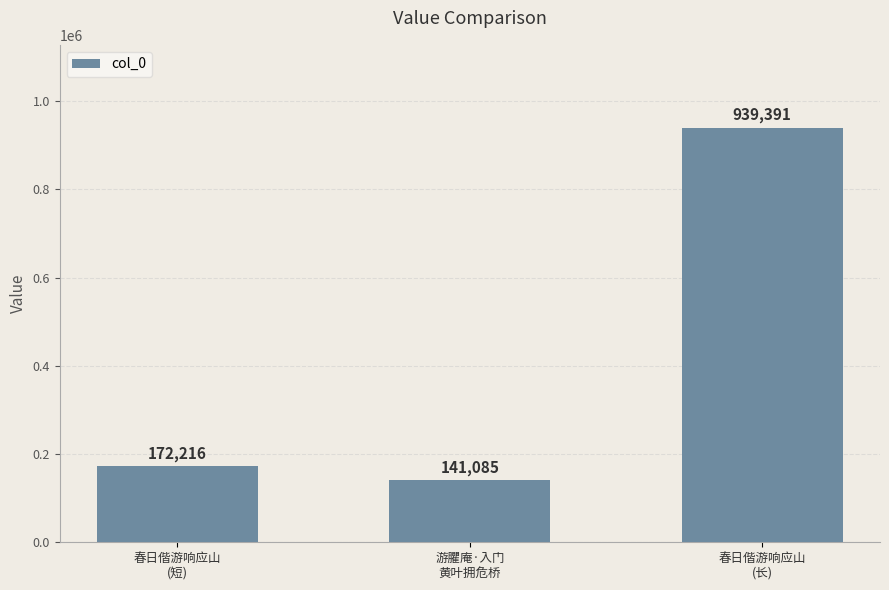

Read the value at 春日偕游响应山
(长).

939391